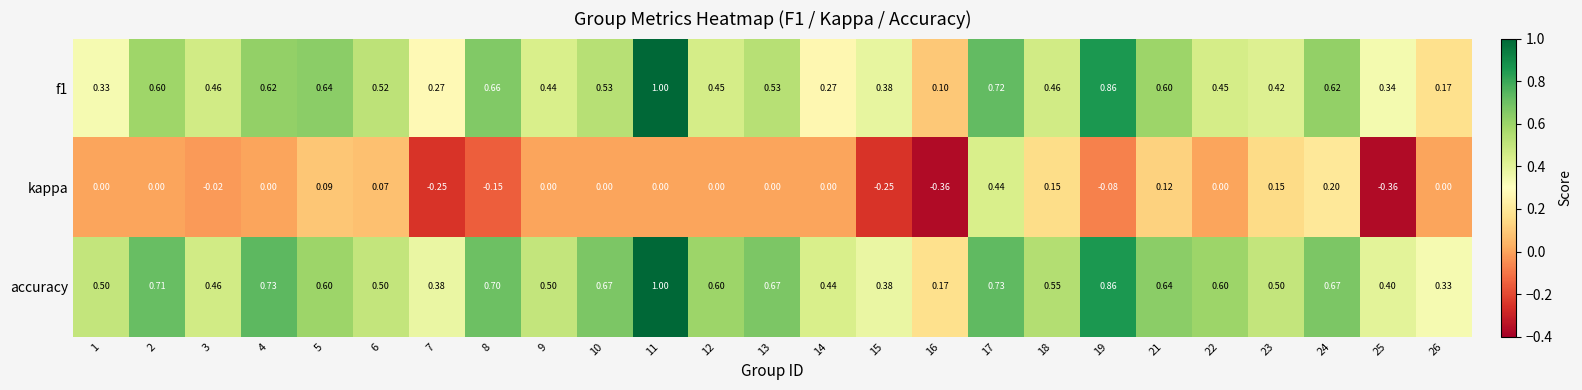

Which series changed the most between 1 and 22?

f1